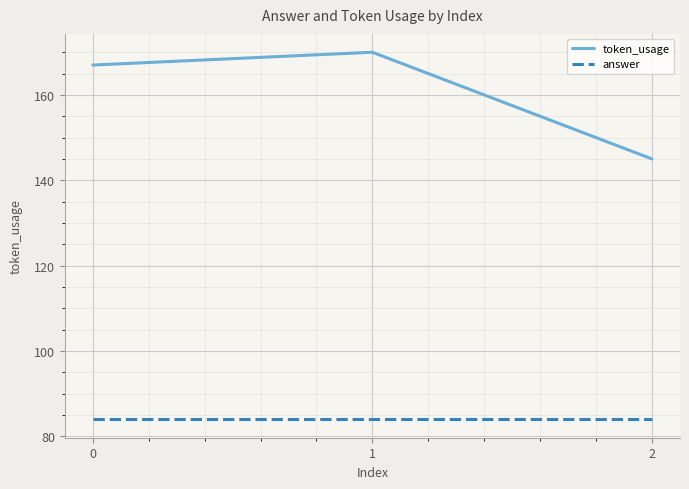

Reading left to right, extract all data points from this chart.

token_usage: 0=167	1=170	2=145
answer: 0=84	1=84	2=84